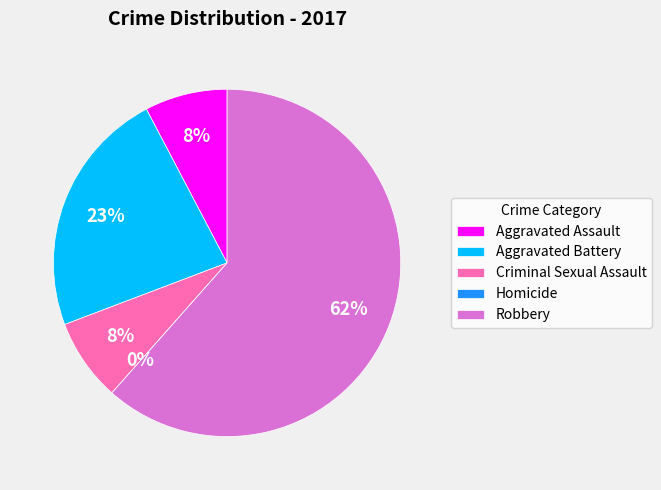

To the nearest percent, what is the combined percentage of Aggravated Battery and Aggravated Assault?

31%